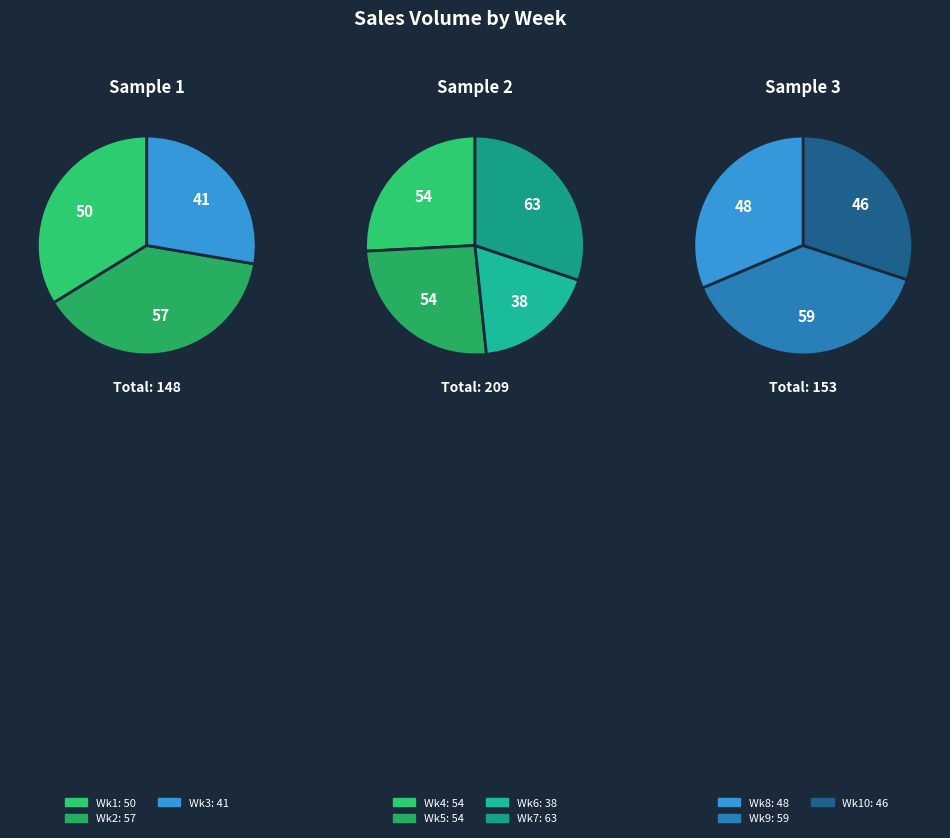

Which slice is the largest?

Week 7